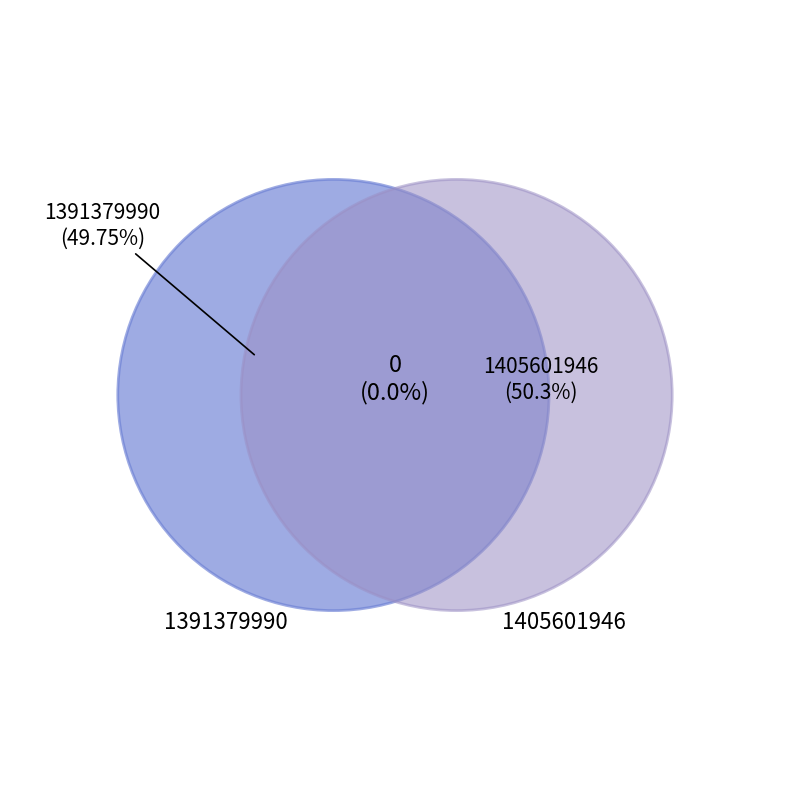

To the nearest percent, what is the combined percentage of 1405601946 and 1391379990?

100%